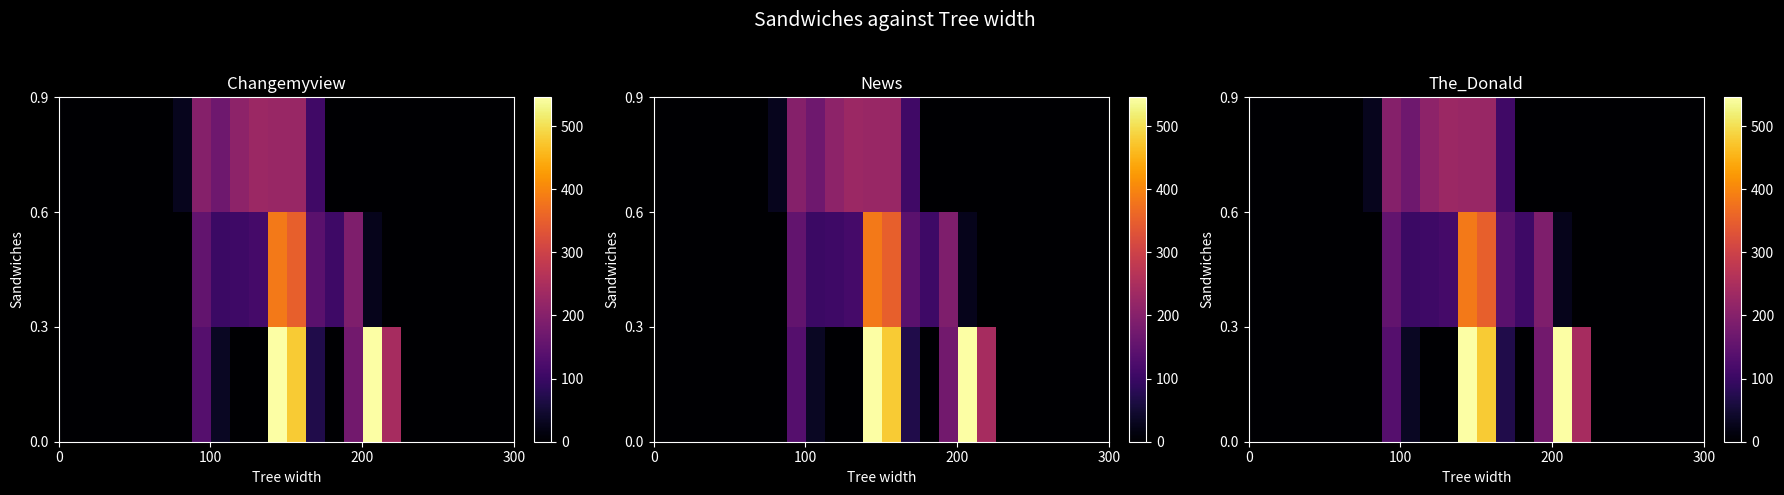

How many data points does each series have?

24